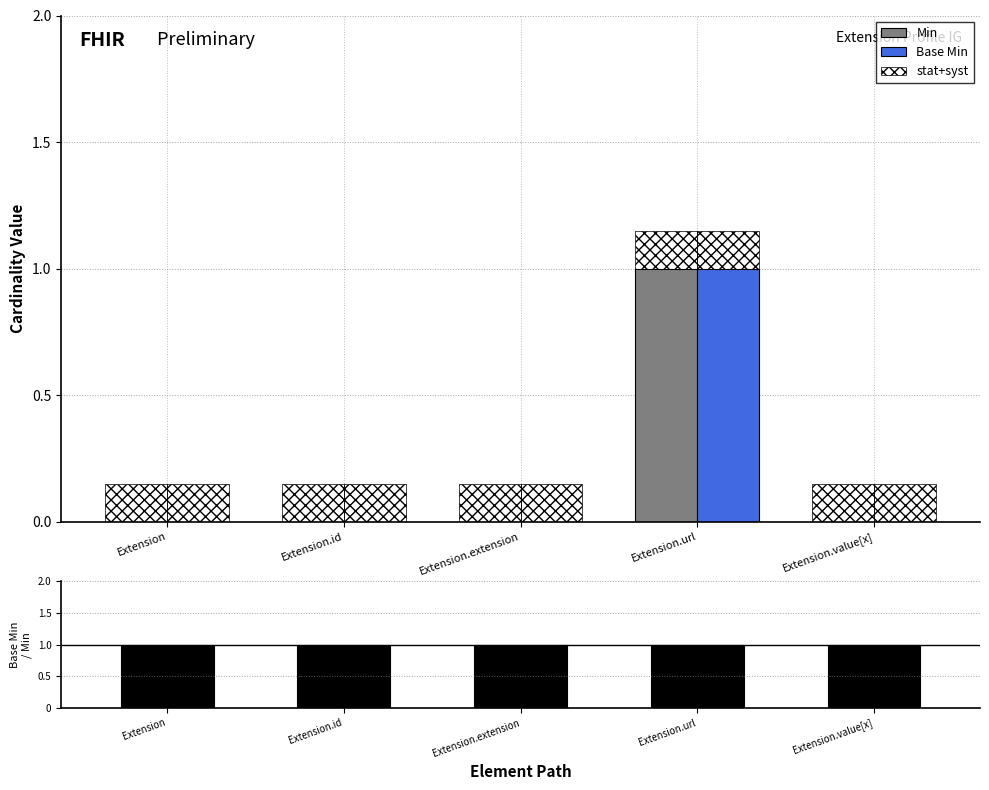

What is the label of the 5th bar from the right?

Extension